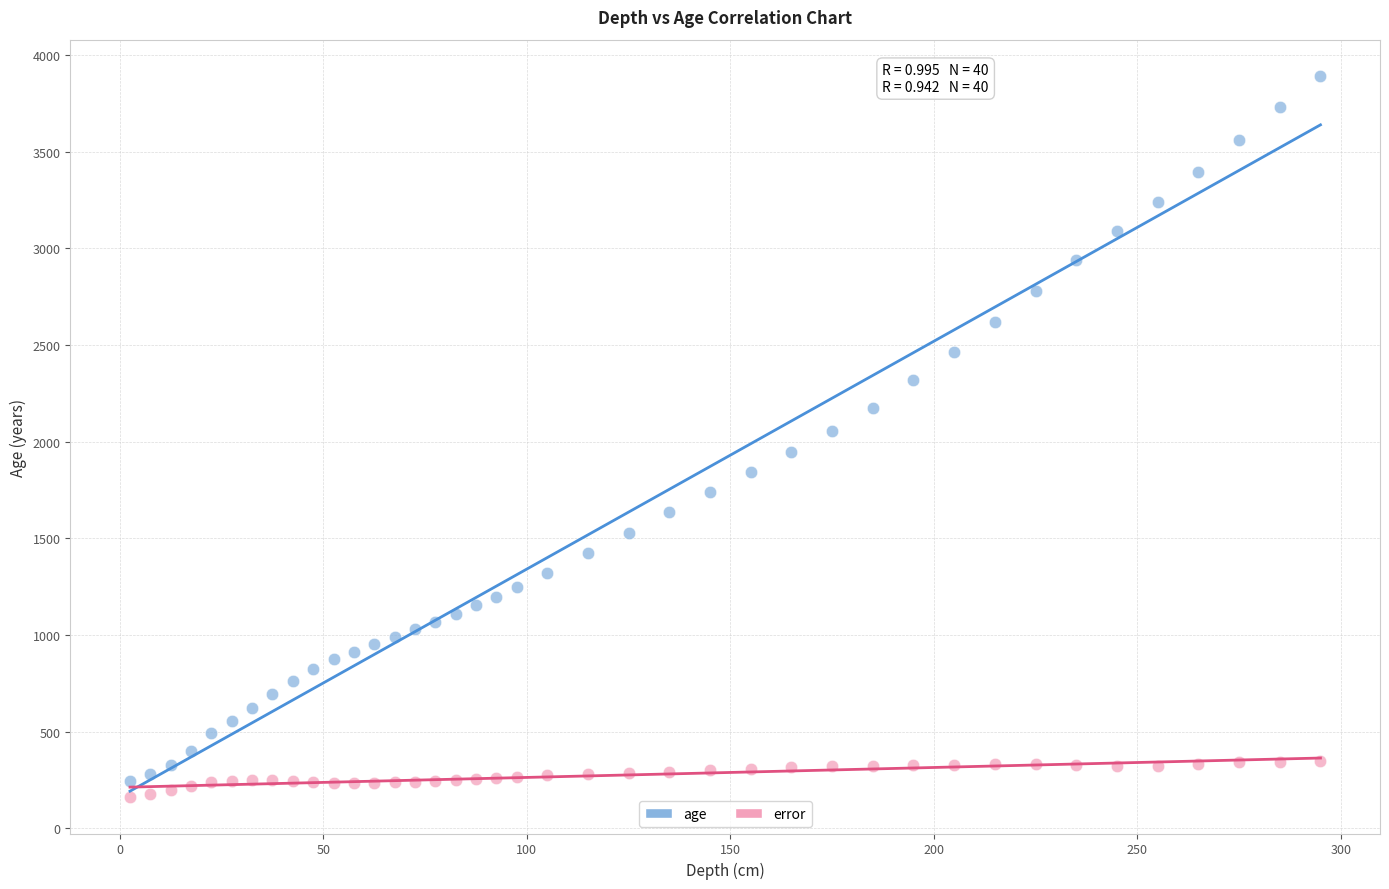

Across all data points, what is the range of Y values (max minus min)?

3732.6